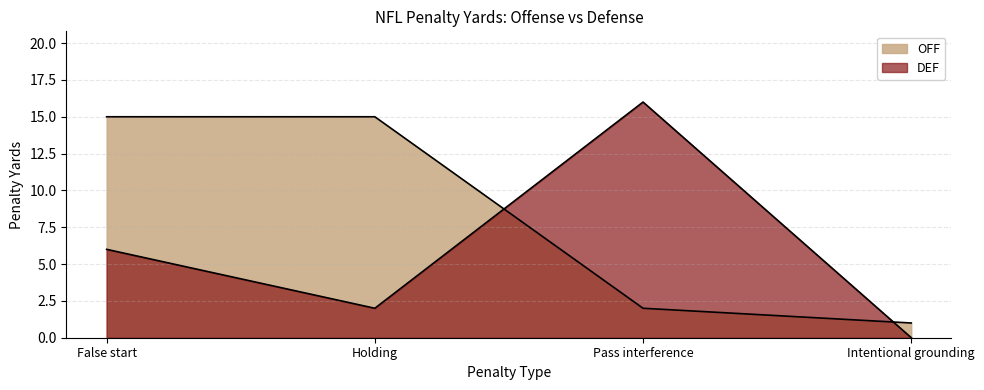

True or false: OFF has a value of 0 at Pass interference.

False